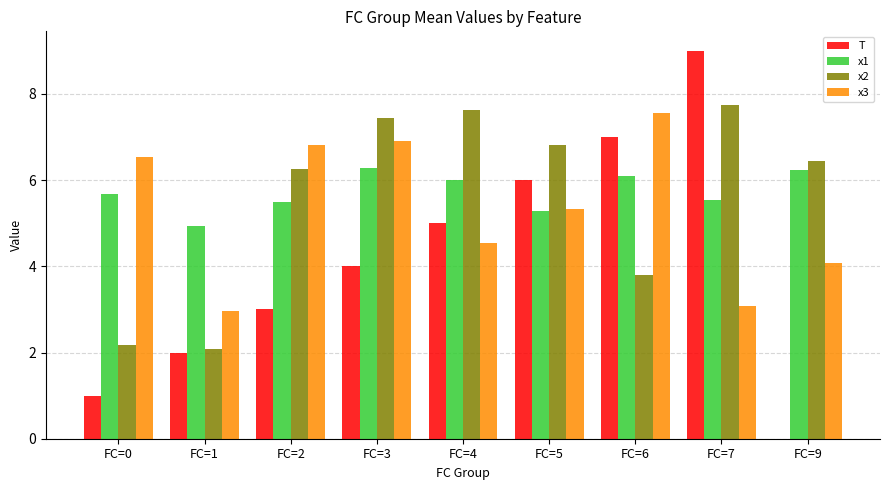

At which category is the sum across all series the highest?

FC=7